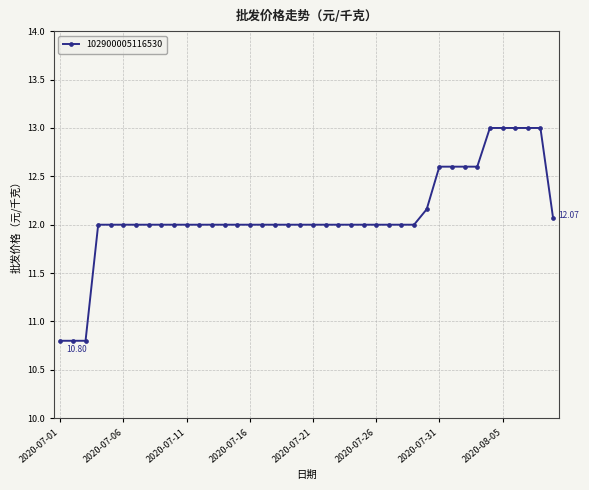

What is the difference between the maximum and minimum values?

2.2